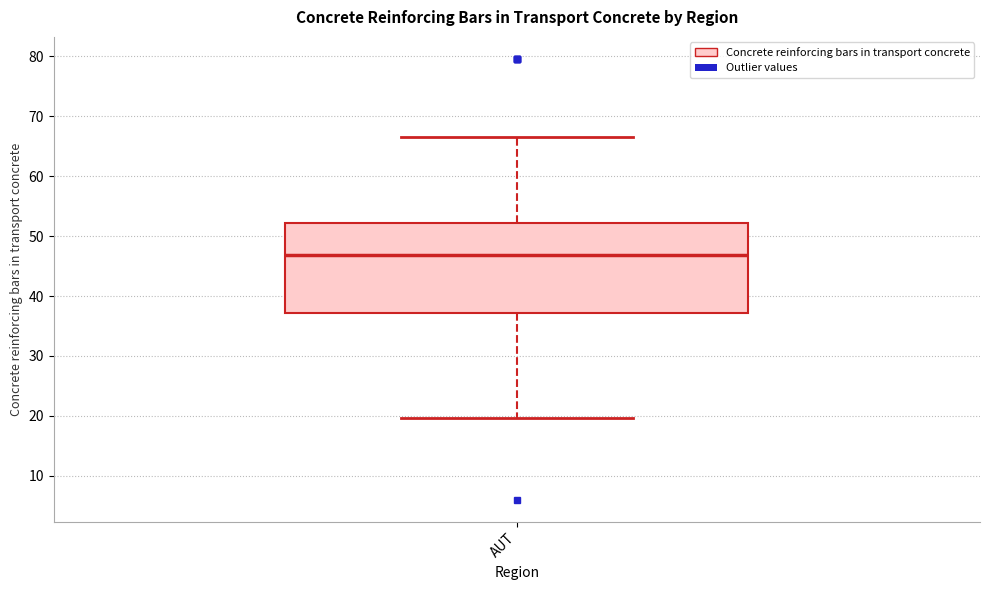

Transcribe this box plot: give where the median line is, the range the box spans, and where the two whiskers end, as read against the y-axis. The values are not printed on the chart, so give them approximately, as read against the axis.

median 47, box 37 to 52, whiskers 20 to 67